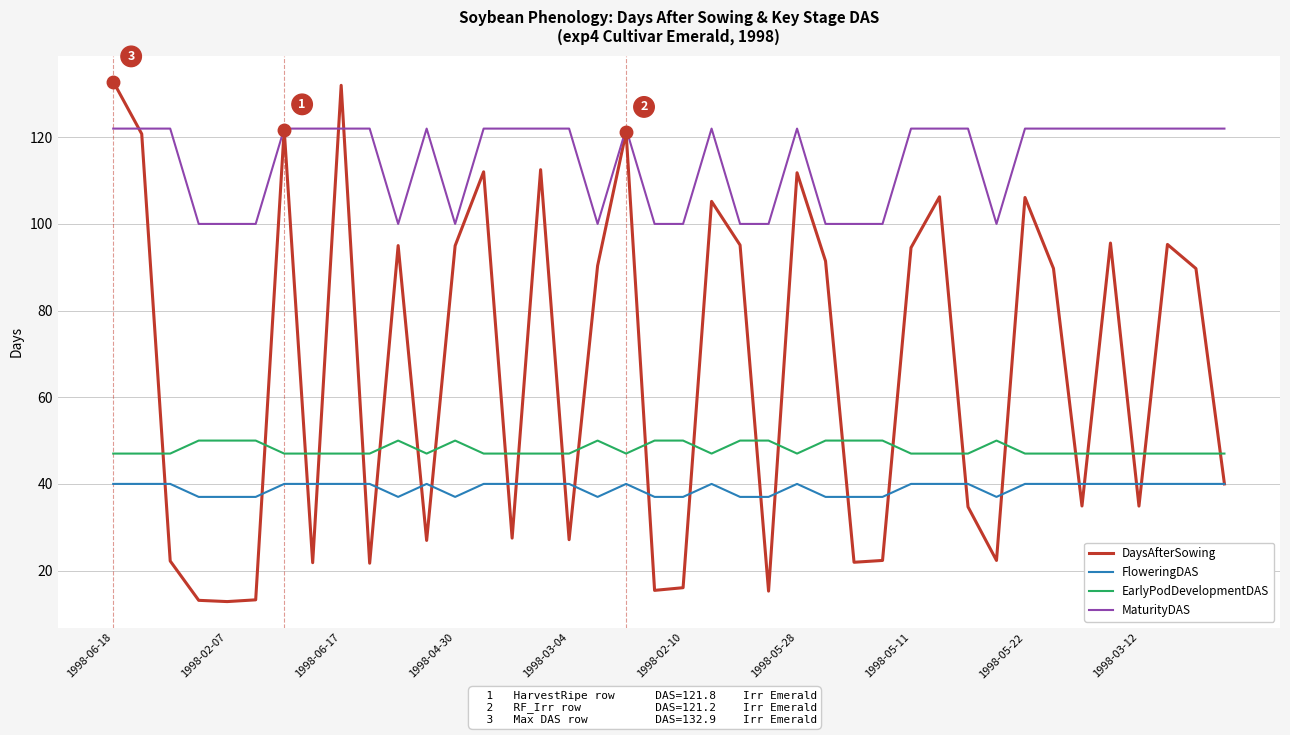

Which series has the largest total across all categories?

MaturityDAS